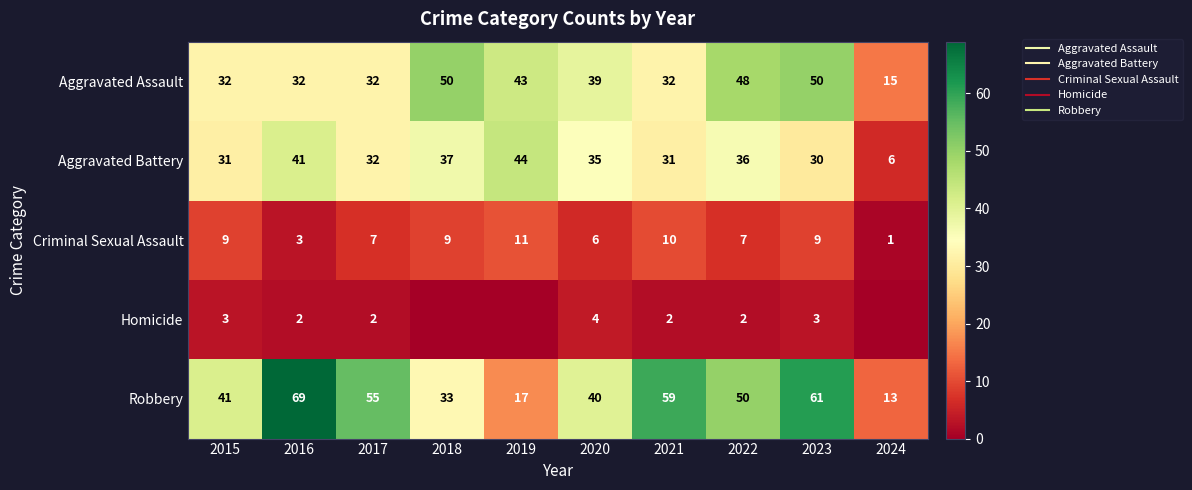

Which series has the widest spread of values?

Robbery